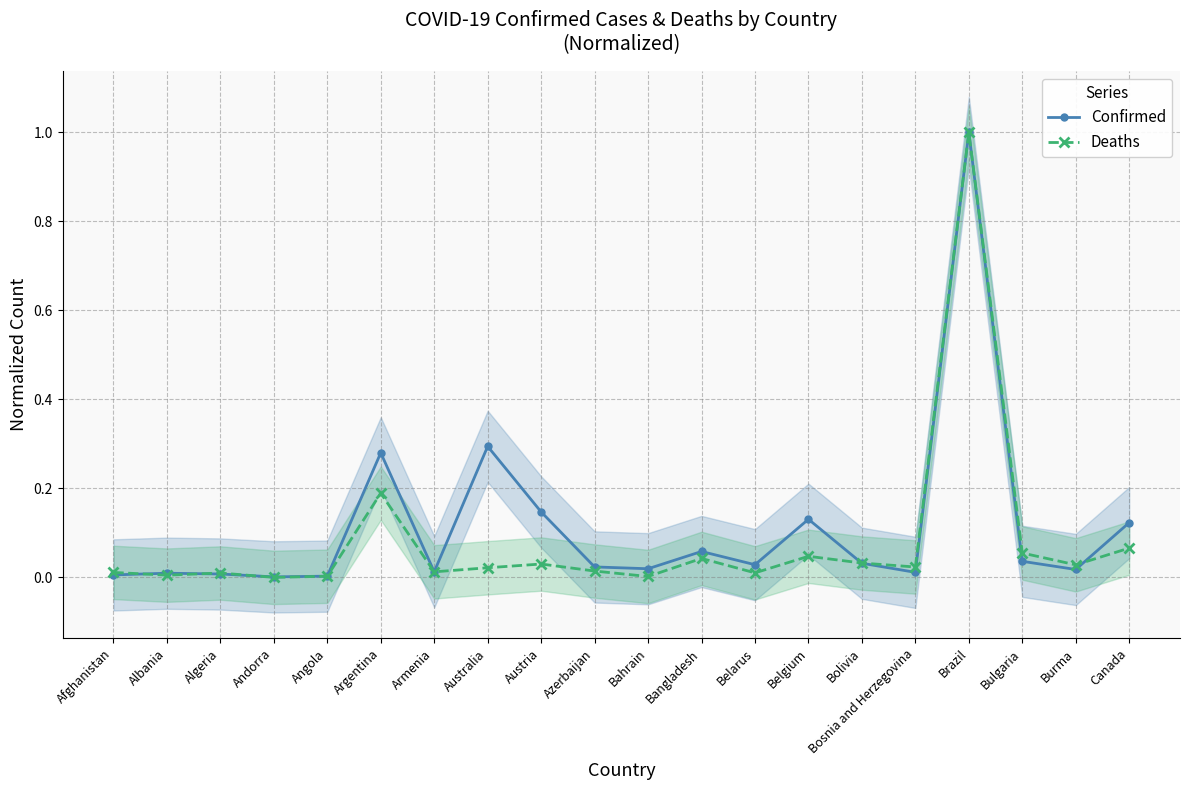

How many lines are shown in the chart?

2